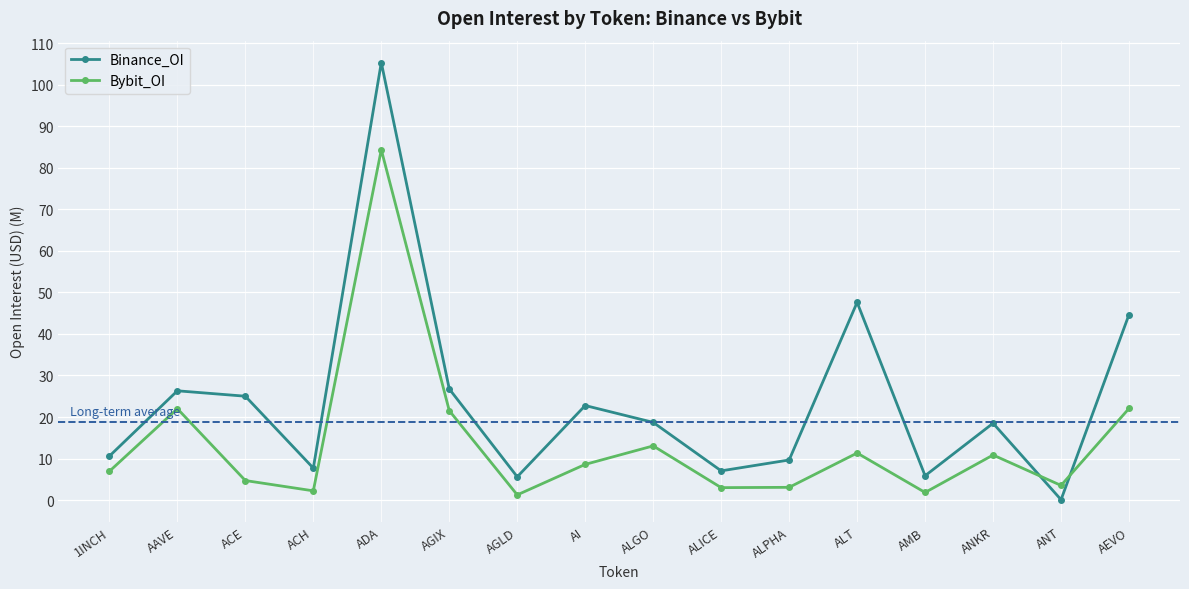

At how many categories does at least one series exceed 87?

1